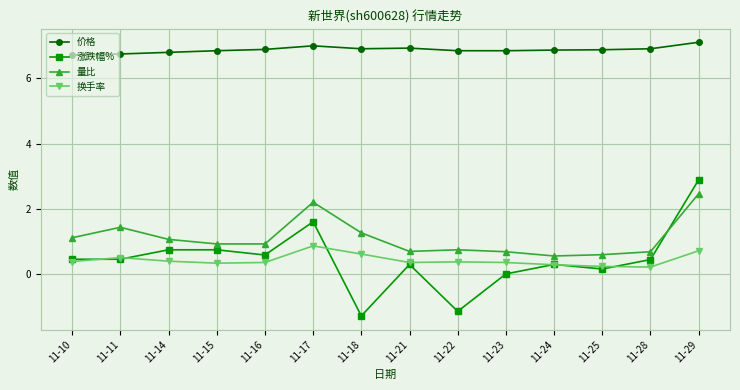

How many lines are shown in the chart?

4